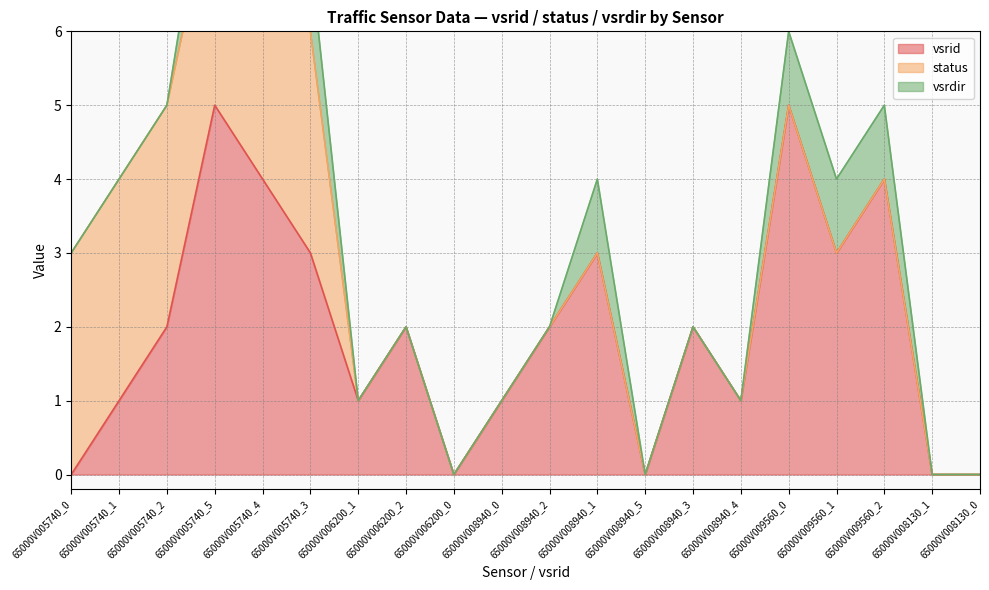

True or false: vsrid has a value of 2 at 65000V005740_2.

True